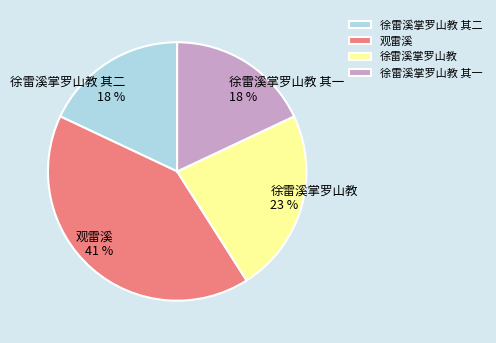

How many slices are in this pie chart?

4